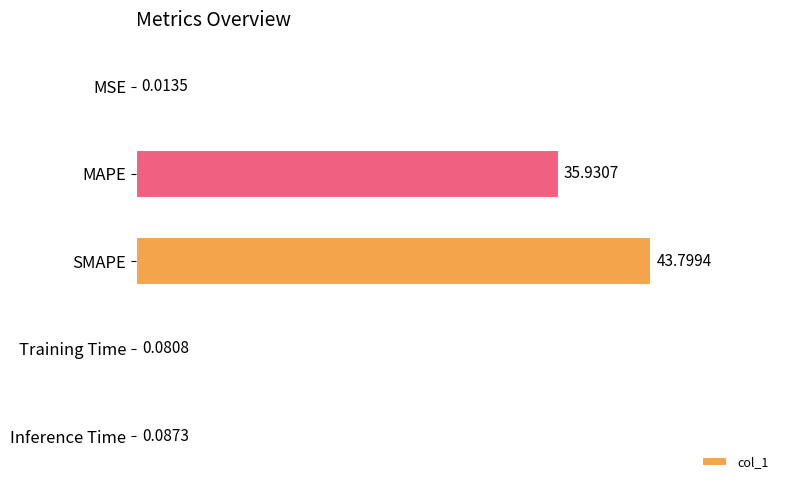

What is the maximum value shown in the chart?

43.8